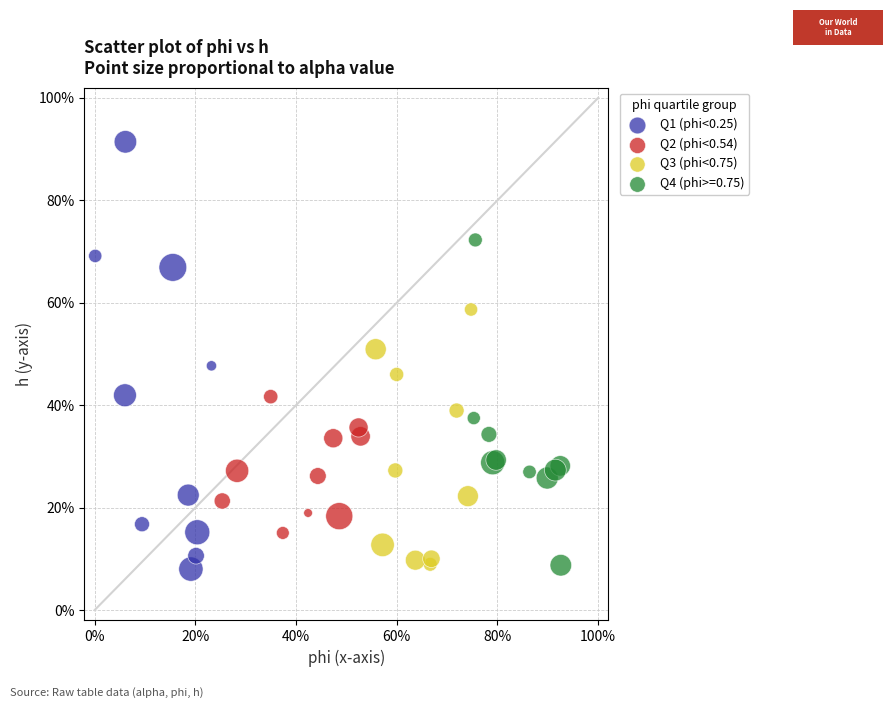

Which series has the widest spread of Y values?

Q1 (phi<0.25)